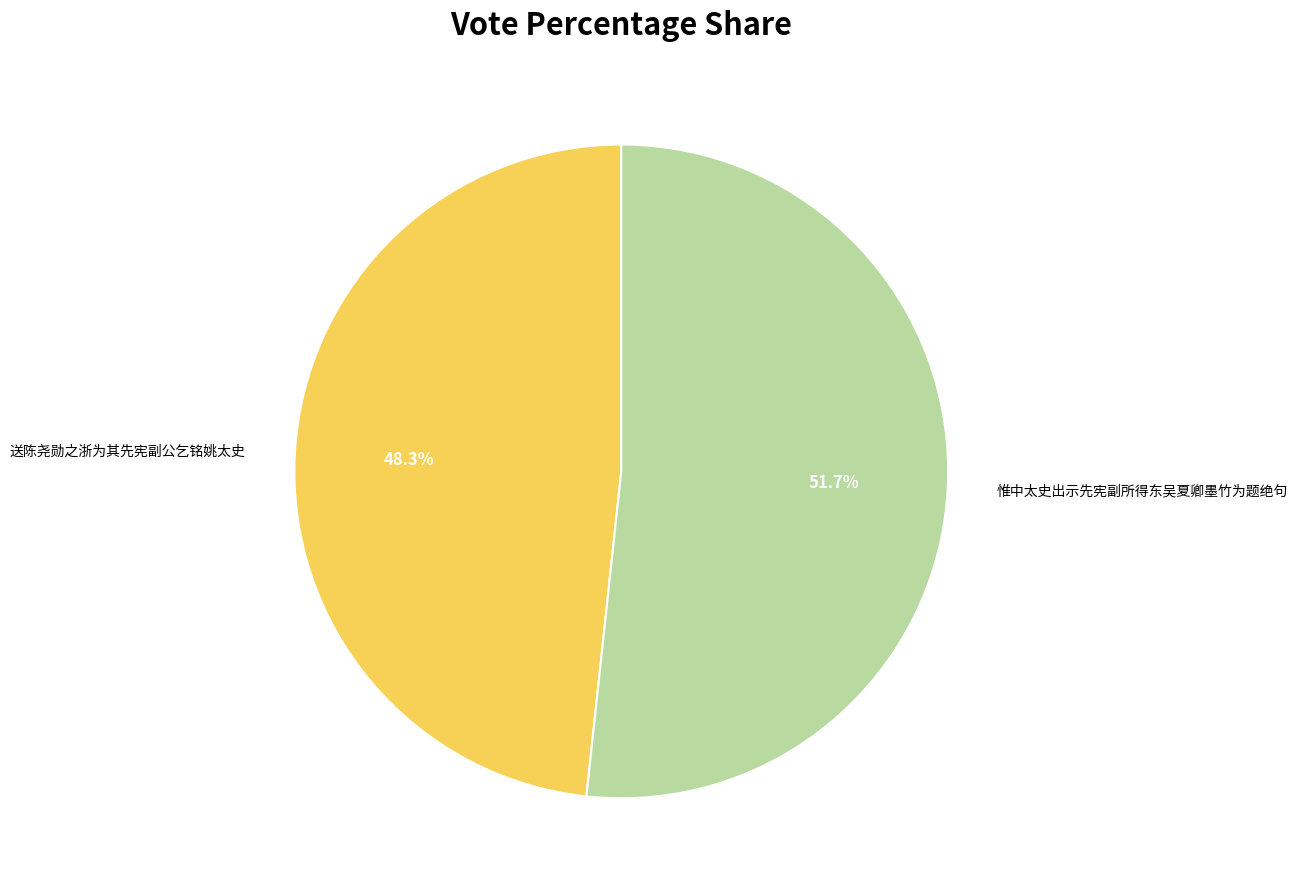

What is the total percentage of 送陈尧勋之浙为其先宪副公乞铭姚太史 and 惟中太史出示先宪副所得东吴夏卿墨竹为题绝句?

100.0%